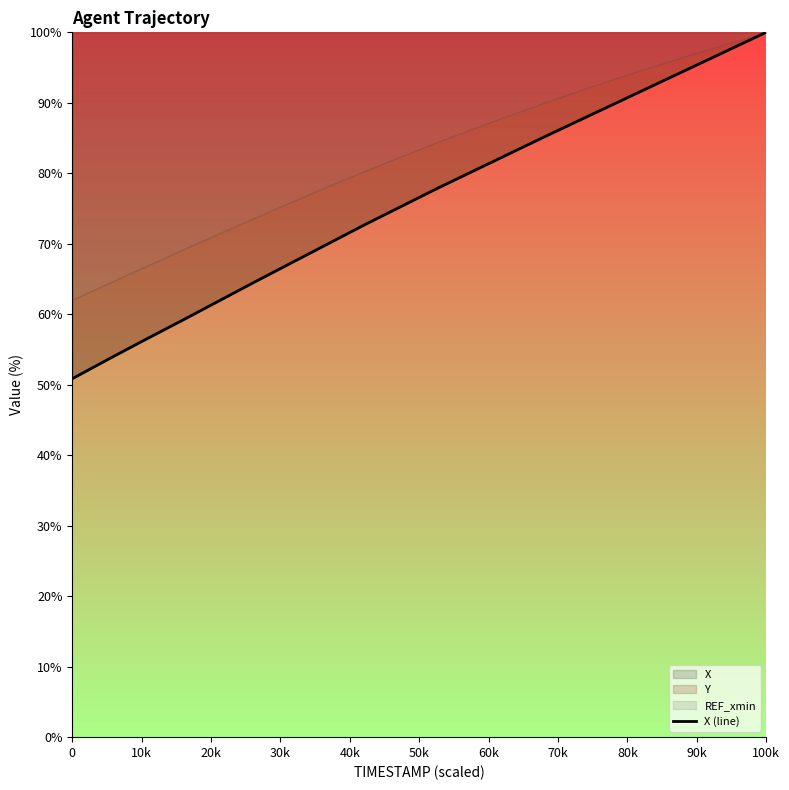

At which label does X reach its peak?

100k